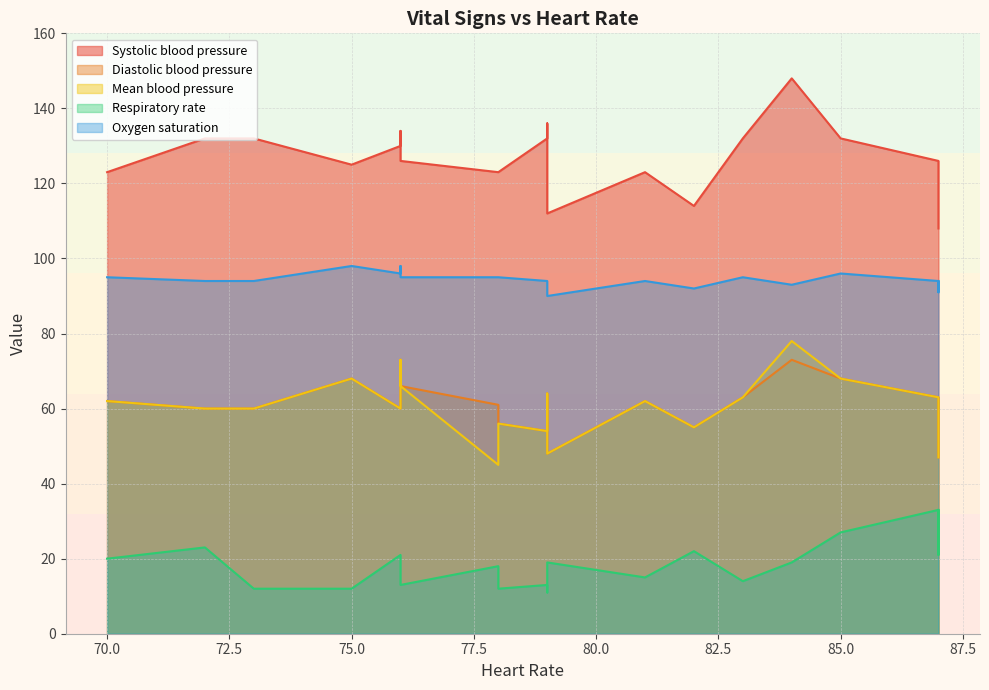

Where is the first local minimum for Systolic blood pressure?

4